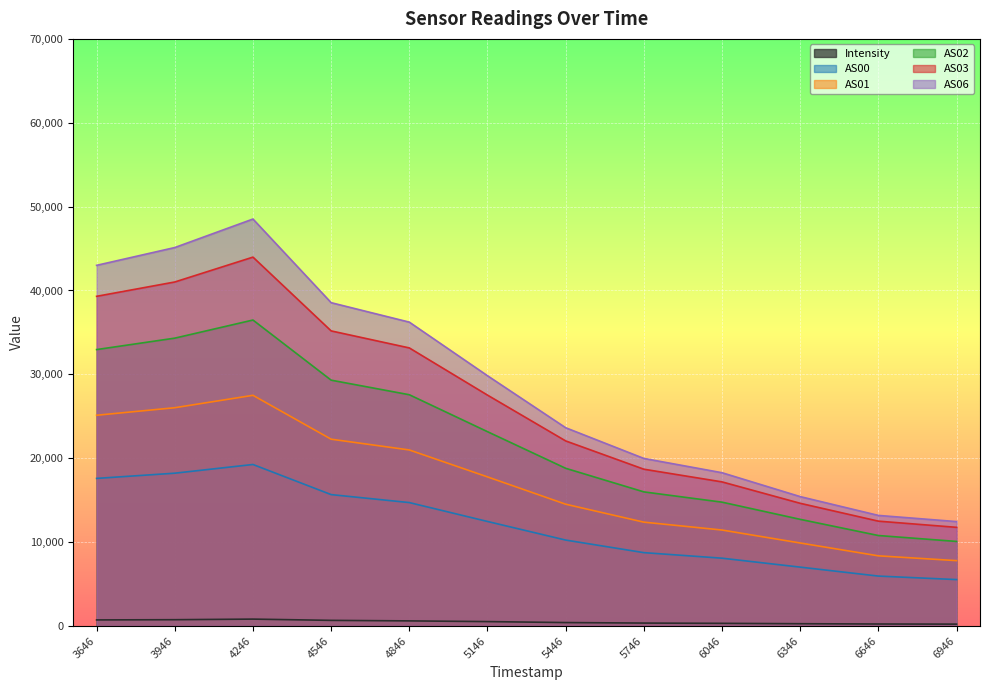

True or false: AS06 and AS00 cross at least once.

False